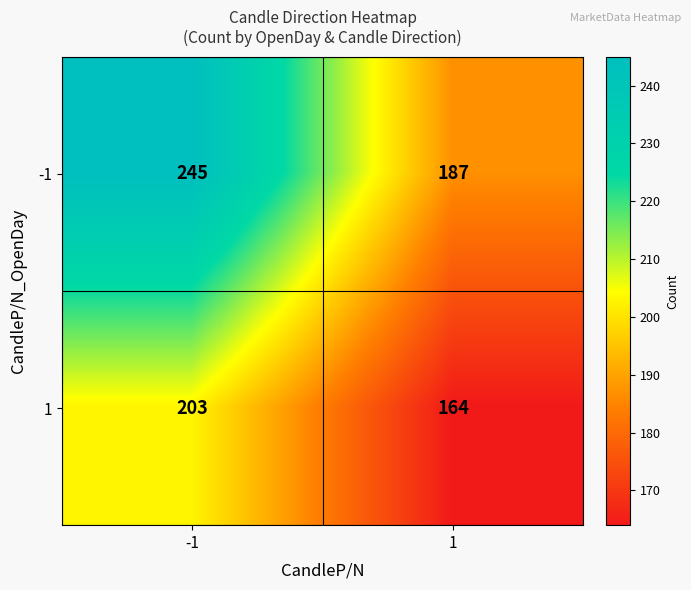

True or false: -1 has a value of 128 at -1.

False